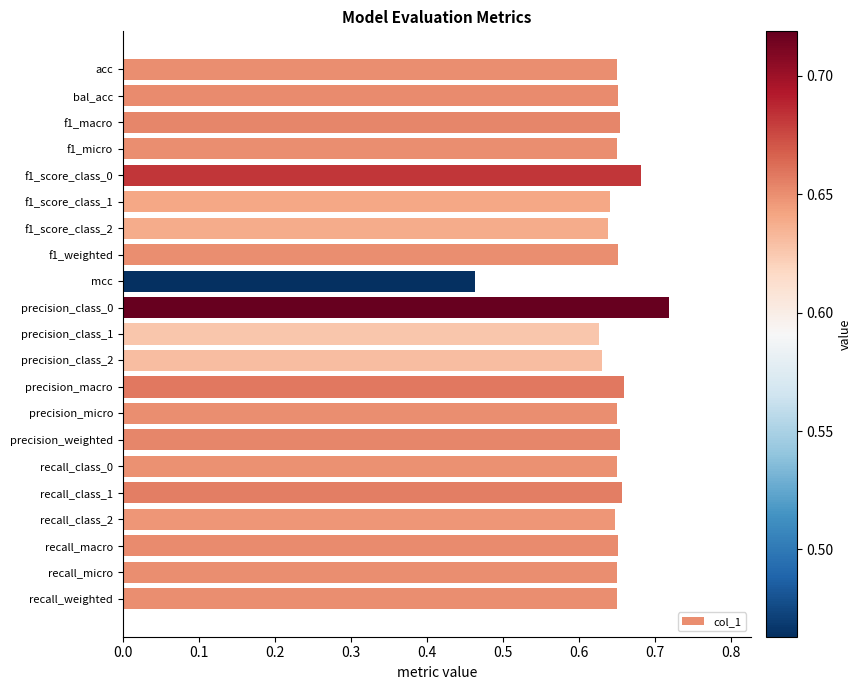

The value at recall_class_1 is 1.2. True or false?

False